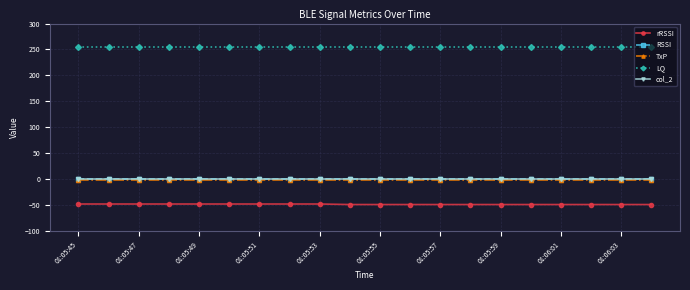

At which category is the sum across all series the highest?

01:05:45